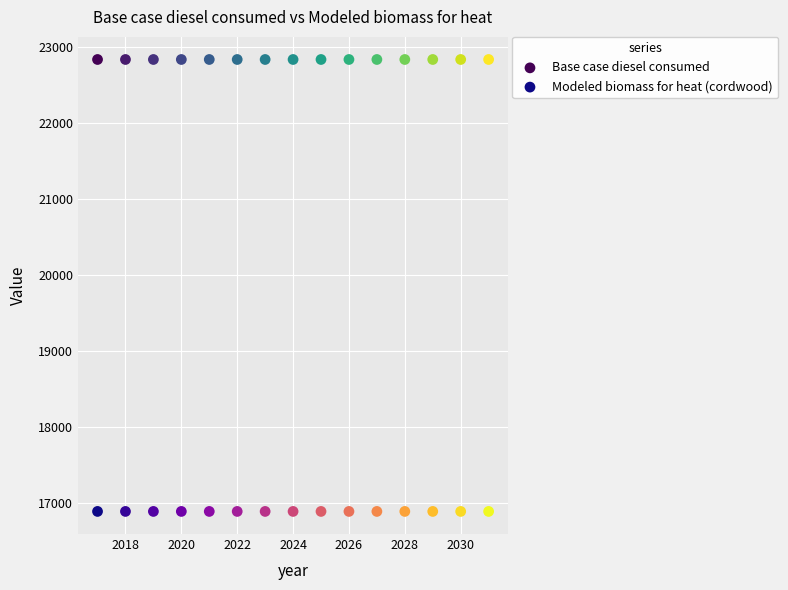

What are all the series names shown in the legend?

Base case diesel consumed, Modeled biomass for heat (cordwood)